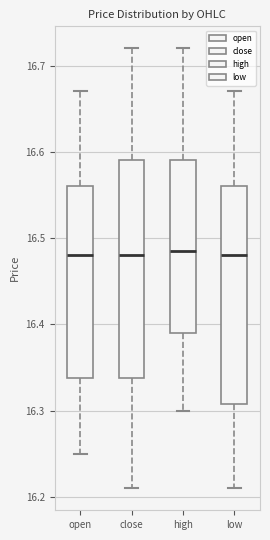

Reading left to right, read every box against the y-axis: the position of its median line, the range the box covers, and the ends of its whiskers. The values are not printed on the chart, so give them approximately, as read against the axis.

open: median 16.48, box 16.34 to 16.56, whiskers 16.25 to 16.67
close: median 16.48, box 16.34 to 16.59, whiskers 16.21 to 16.72
high: median 16.49, box 16.39 to 16.59, whiskers 16.30 to 16.72
low: median 16.48, box 16.31 to 16.56, whiskers 16.21 to 16.67